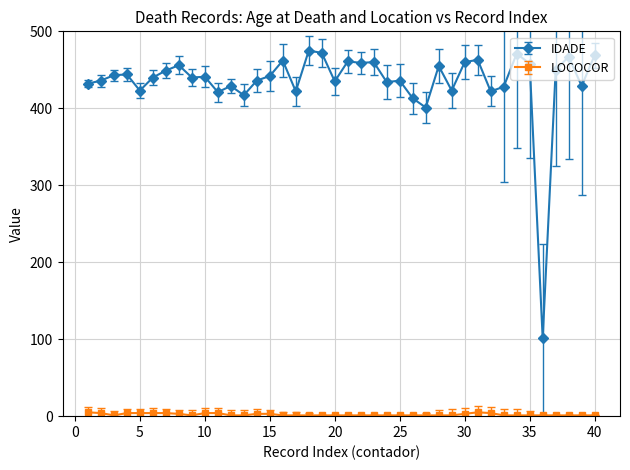

What is the value of the LOCOCOR point at the 36th from the left?

1